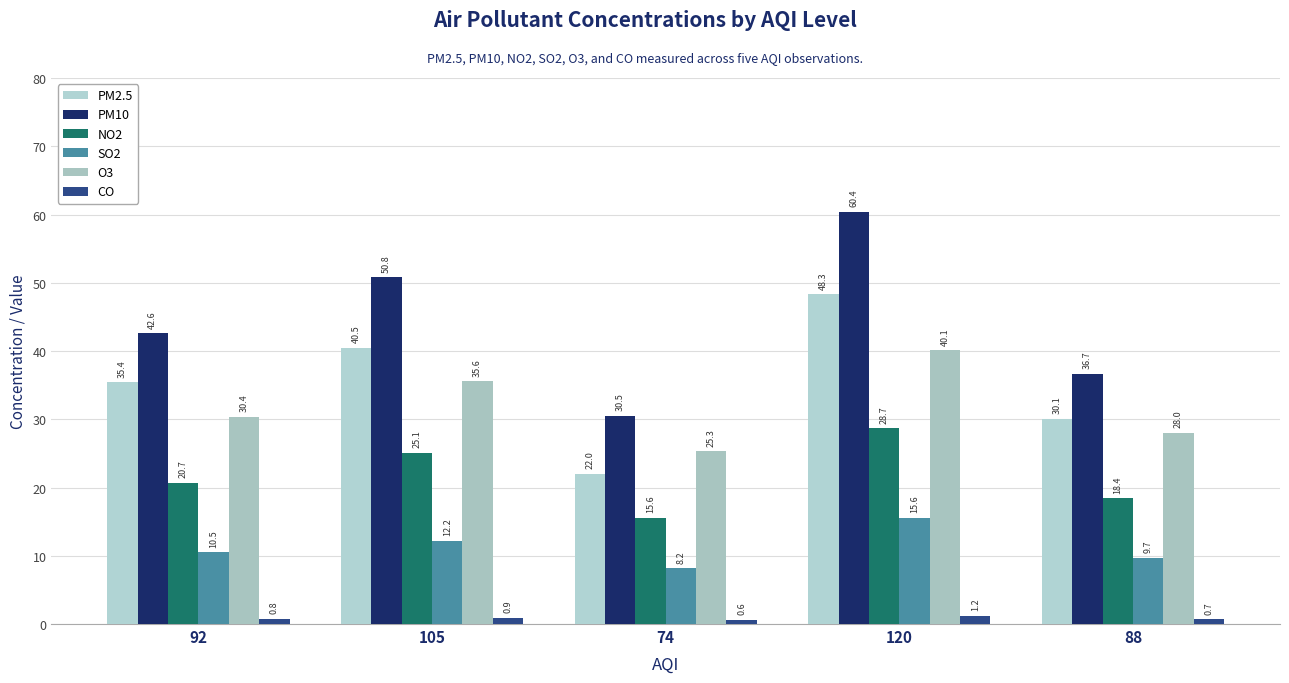

At how many categories does at least one series exceed 14?

5